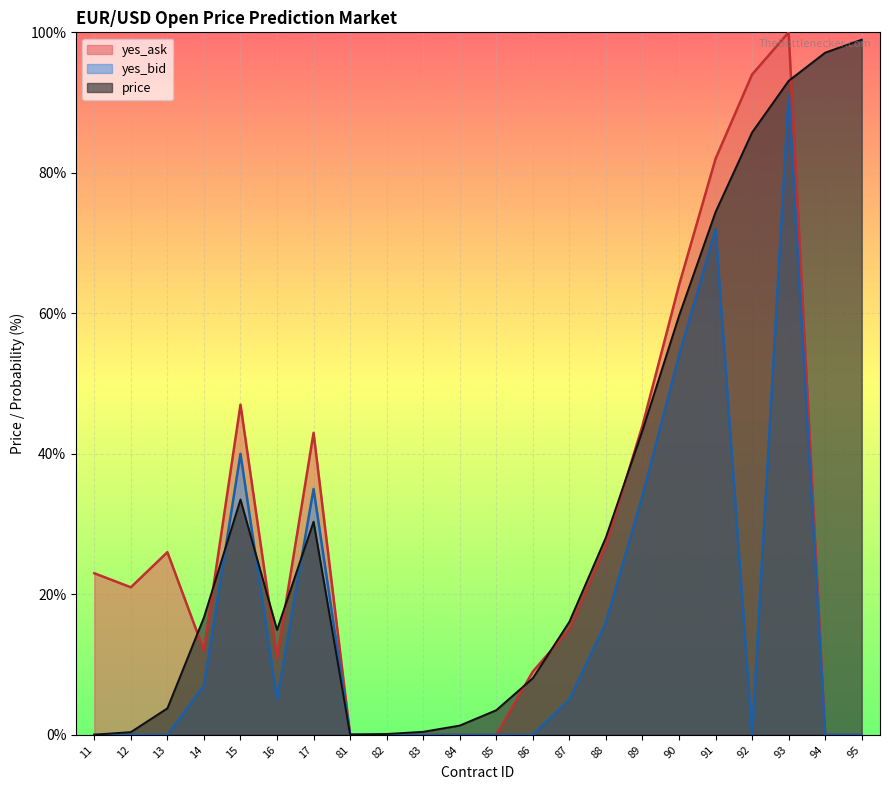

Reading left to right, transcribe all the data shown in this chart.

yes_ask: 11=23.0	12=21.0	13=26.0	14=12.0	15=47.0	16=11.0	17=43.0	81=0.0	82=0.0	83=0.0	84=0.0	85=0.0	86=9.0	87=15.0	88=27.0	89=44.0	90=64.0	91=82.0	92=94.0	93=100.0	94=0.0	95=0.0
yes_bid: 11=0.0	12=0.0	13=0.0	14=7.0	15=40.0	16=5.0	17=35.0	81=0.0	82=0.0	83=0.0	84=0.0	85=0.0	86=0.0	87=5.0	88=16.0	89=34.0	90=54.0	91=72.0	92=0.0	93=91.0	94=0.0	95=0.0
price: 11=0.0	12=0.4	13=3.8	14=16.7	15=33.5	16=14.9	17=30.3	81=0.0	82=0.1	83=0.4	84=1.3	85=3.5	86=8.1	87=16.1	88=28.1	89=43.3	90=59.6	91=74.4	92=85.7	93=93.1	94=97.1	95=99.0